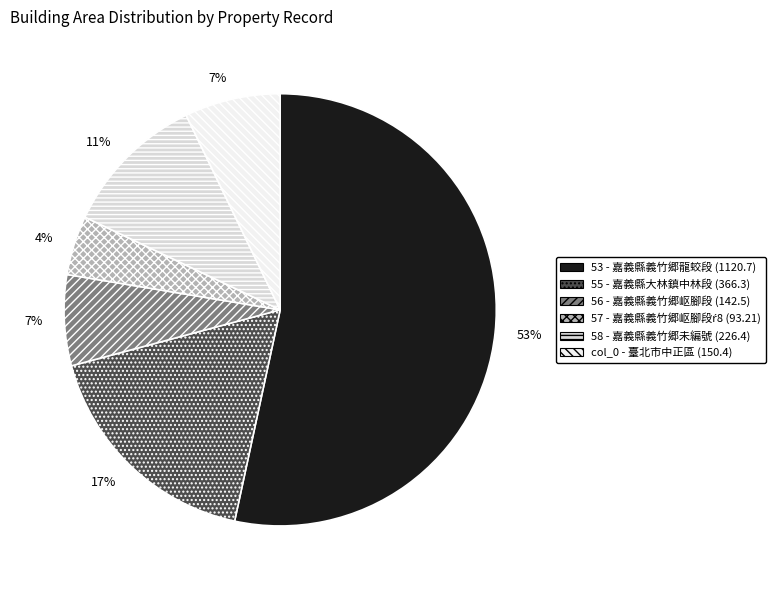

Does any single category account for the majority?

Yes